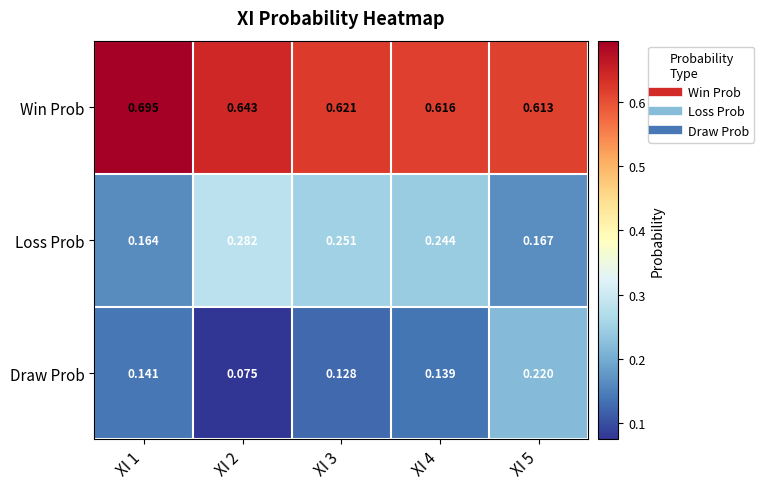

List the series in order of their overall mean, highest first.

Win Prob, Loss Prob, Draw Prob